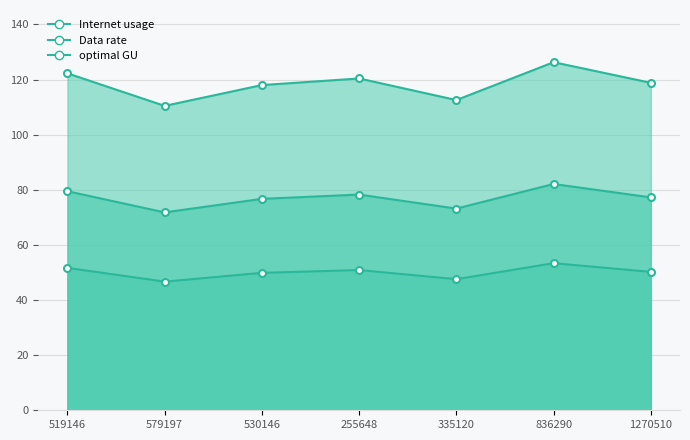

The value of Internet usage at 1270510 is 73.1. True or false?

False